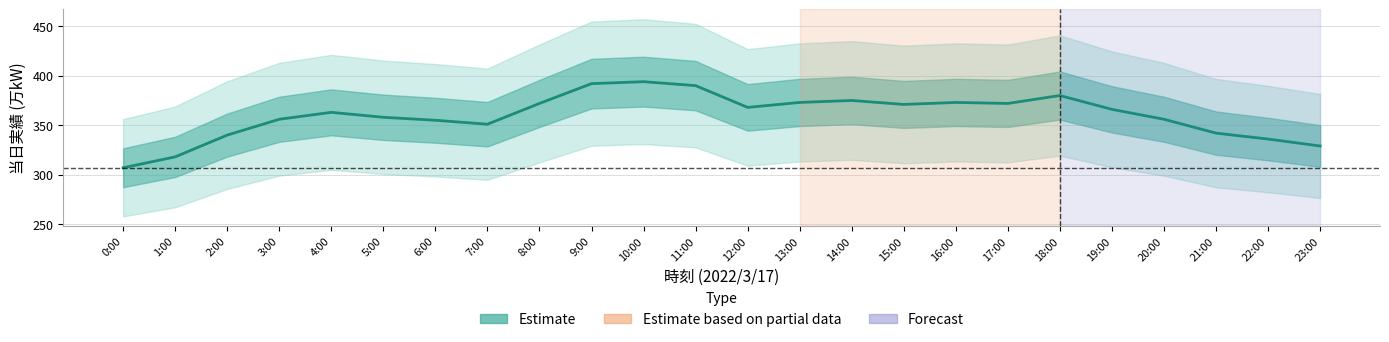

Where is the data nearest to the value 350?

7:00